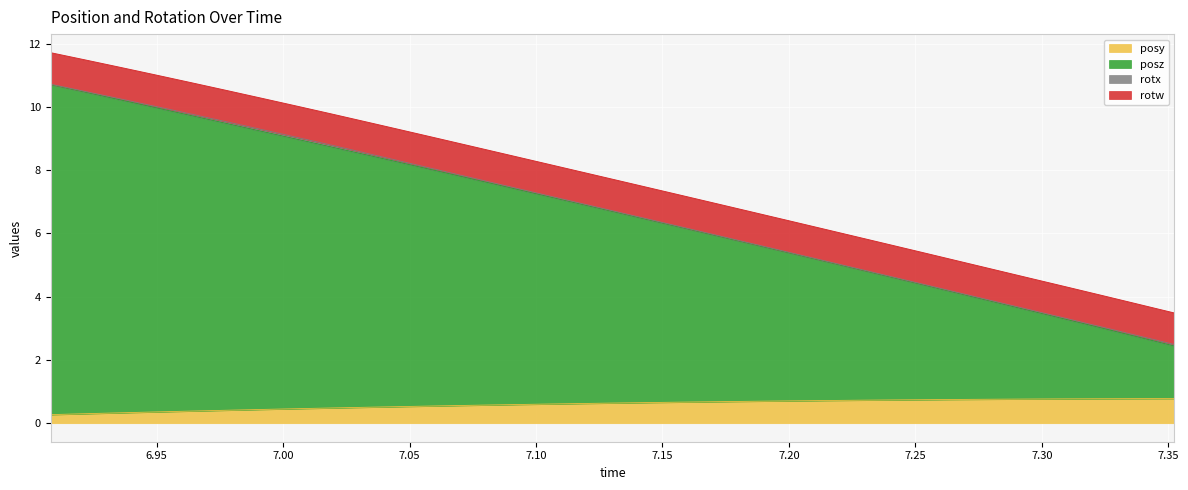

What is the difference between the second highest and second lowest values in the posz series?

7.7